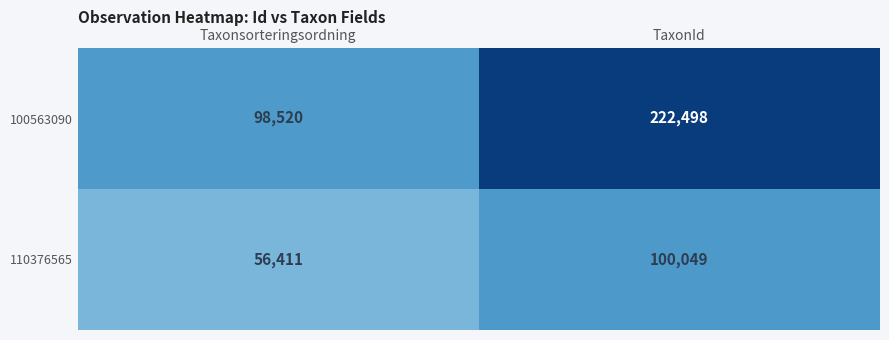

What is the maximum value shown in the chart?

222498